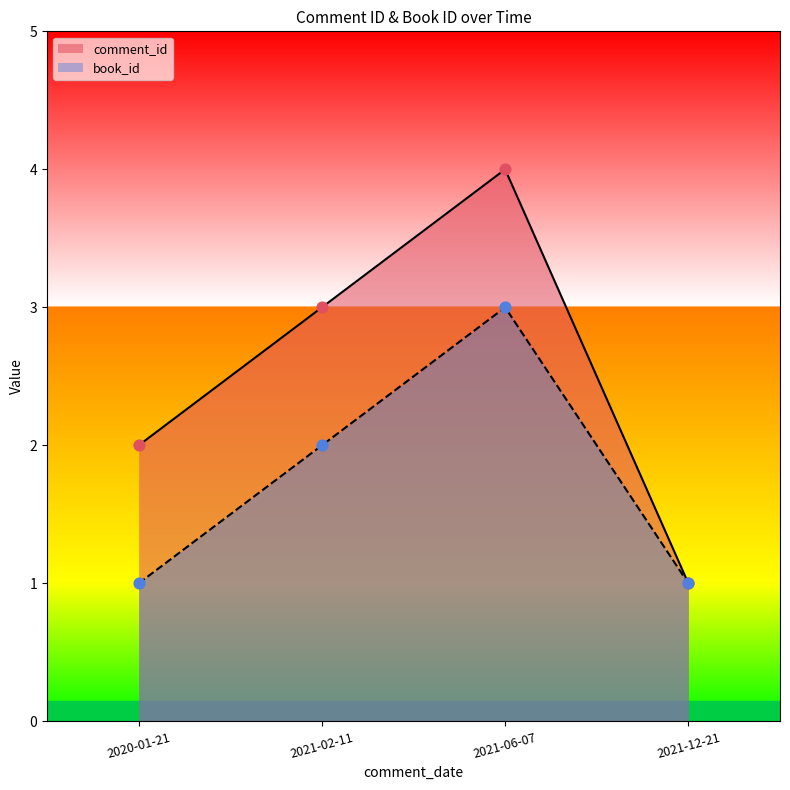

Which series reaches the maximum Y coordinate?

comment_id